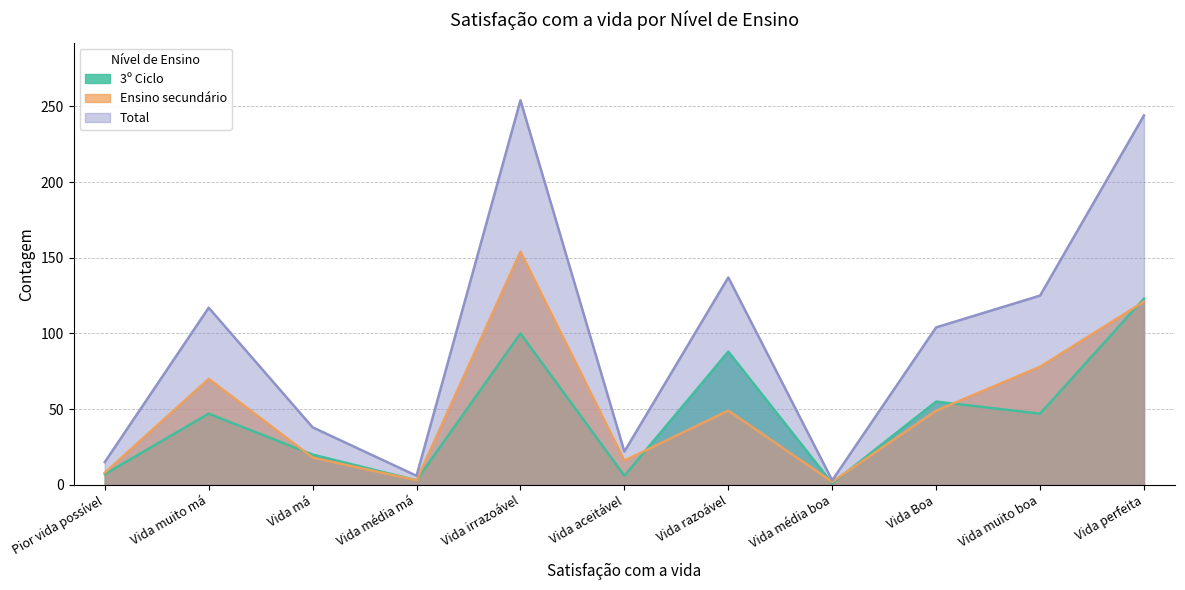

What is the difference between the Ensino secundário values at Vida aceitável and Vida má?

2